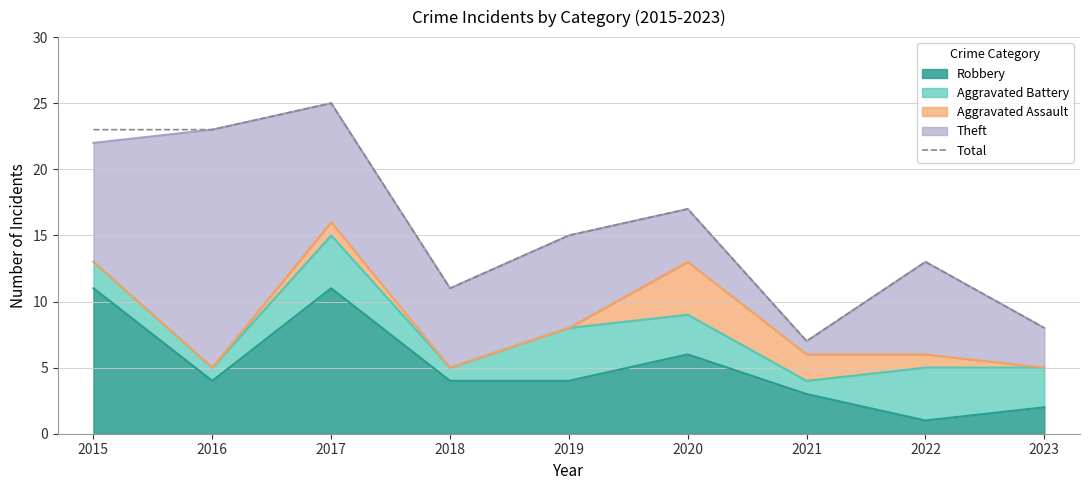

At which category does the data reach its first local valley?

2018